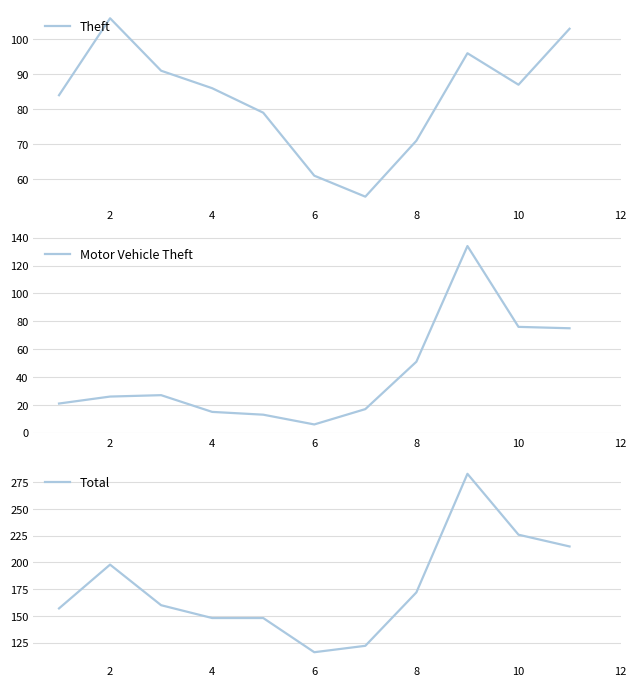

True or false: Total and Motor Vehicle Theft cross at least once.

False